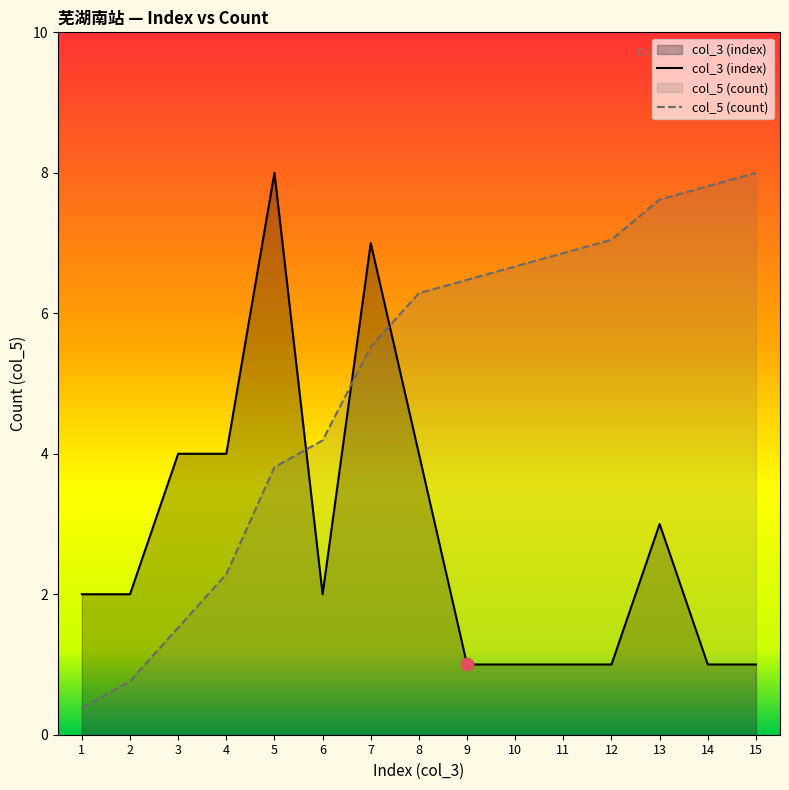

Approximately how many times larger is the value at 8 compared to 12?

4.0